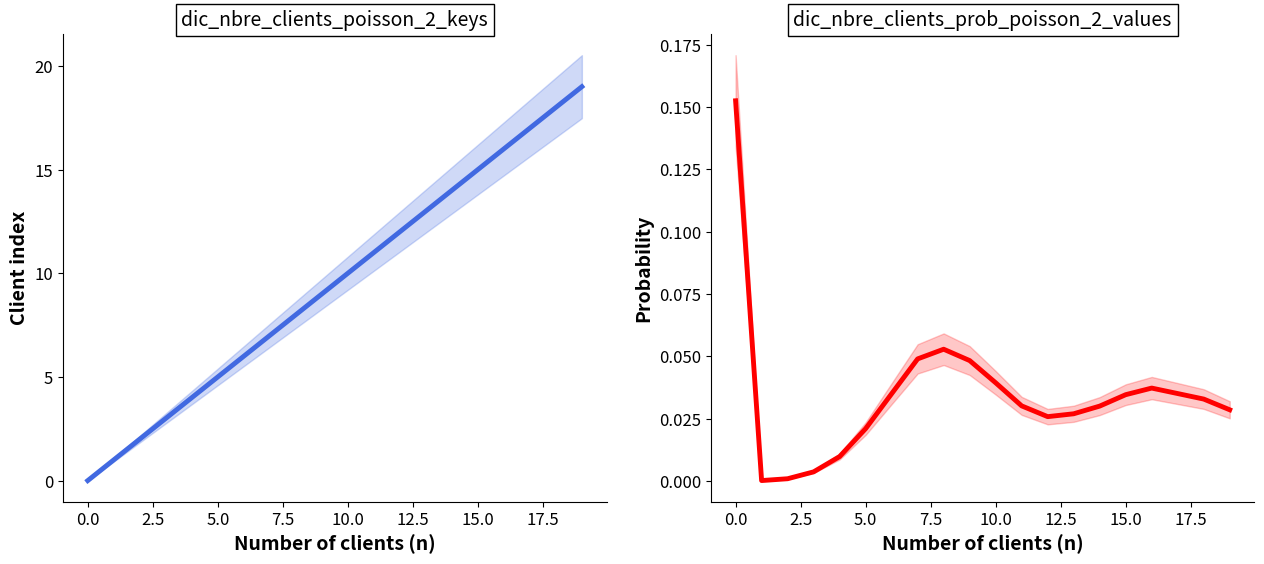

How many positive values does the dic_nbre_clients_poisson_2_keys series have?

19